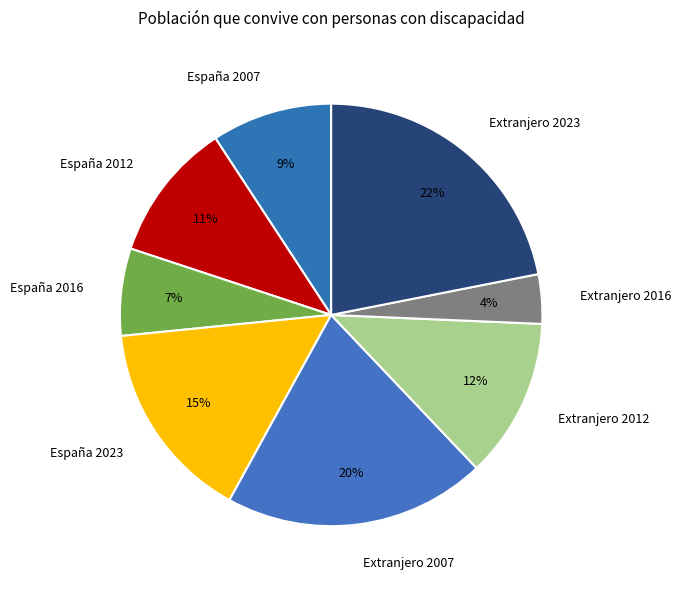

Which has a higher value, Extranjero 2012 or España 2016?

Extranjero 2012